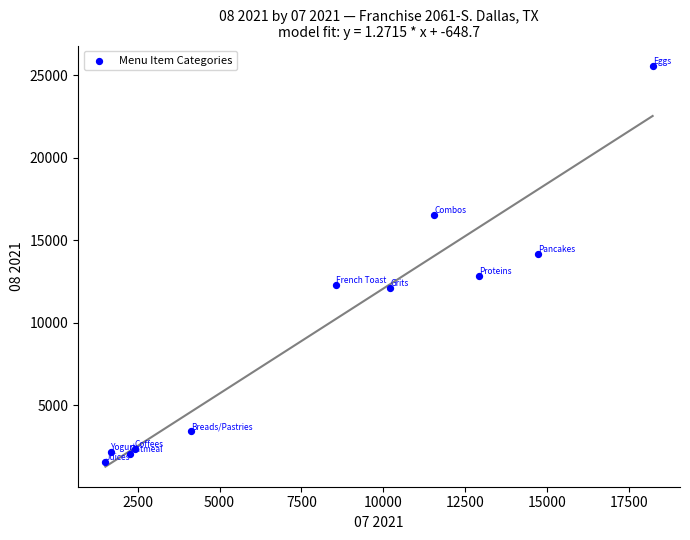

What is the range of X values (max minus min)?

16710.6